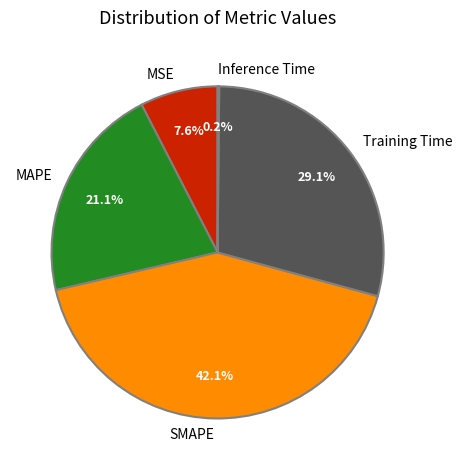

What is the total percentage of MSE and SMAPE?

49.7%